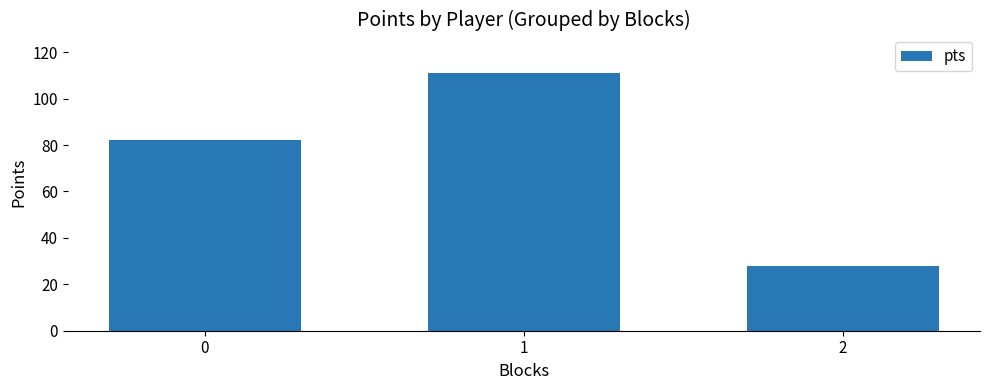

How many data points does each series have?

3